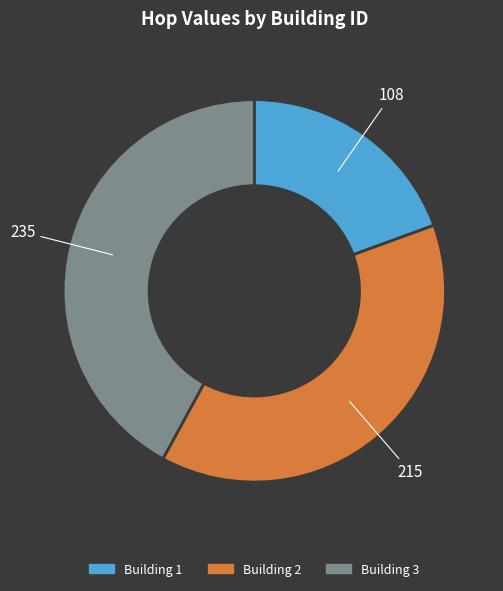

Is there any slice that represents more than half of the pie?

No